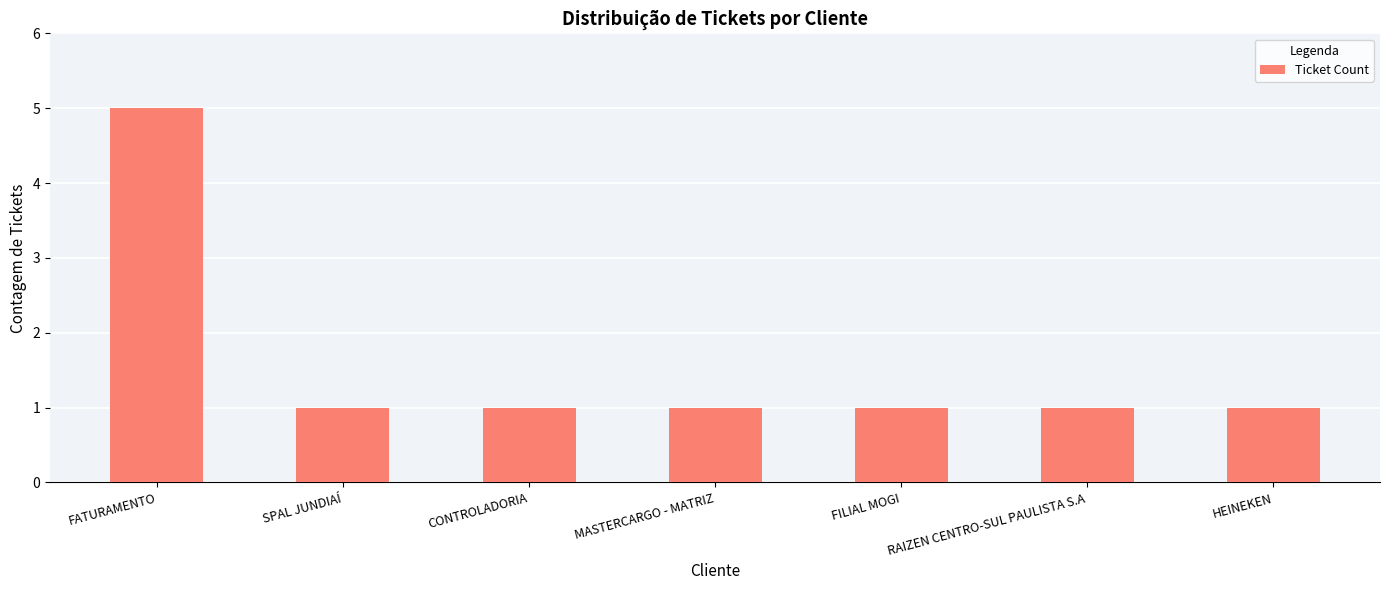

At which category does the chart reach its peak across all series?

FATURAMENTO